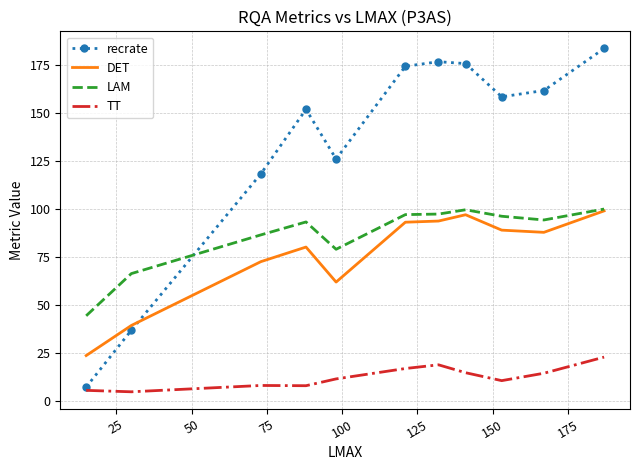

What is the minimum value for TT?

4.8